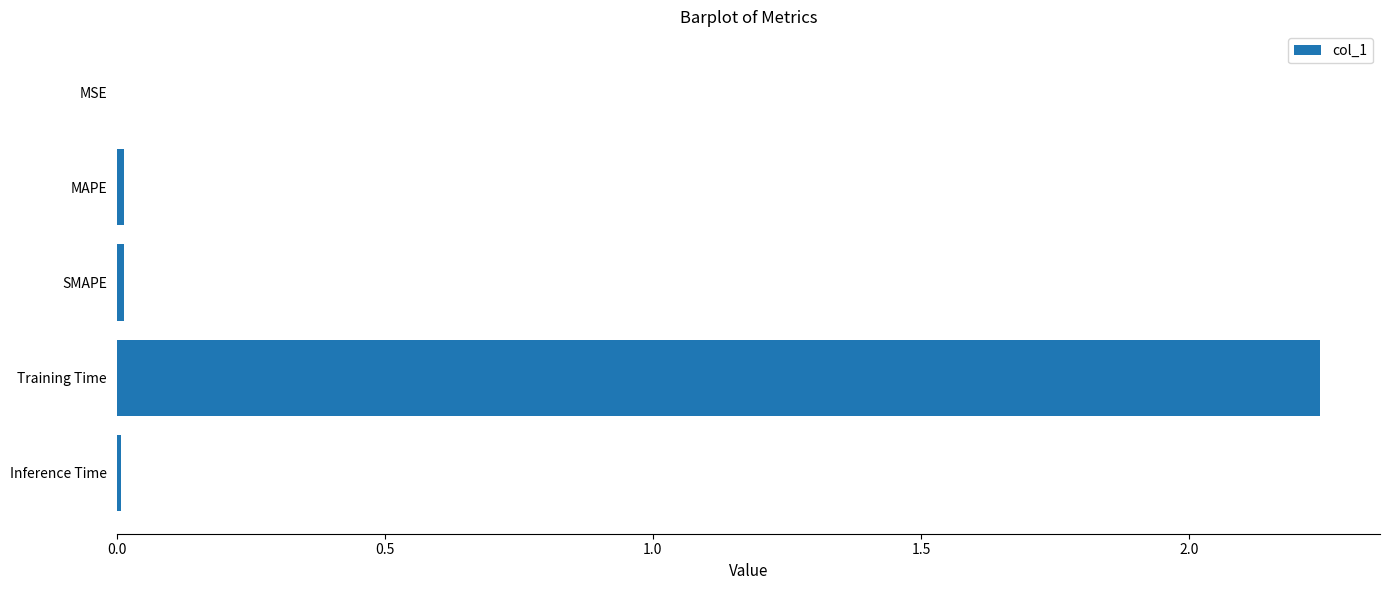

What is the sum of all values?

2.3